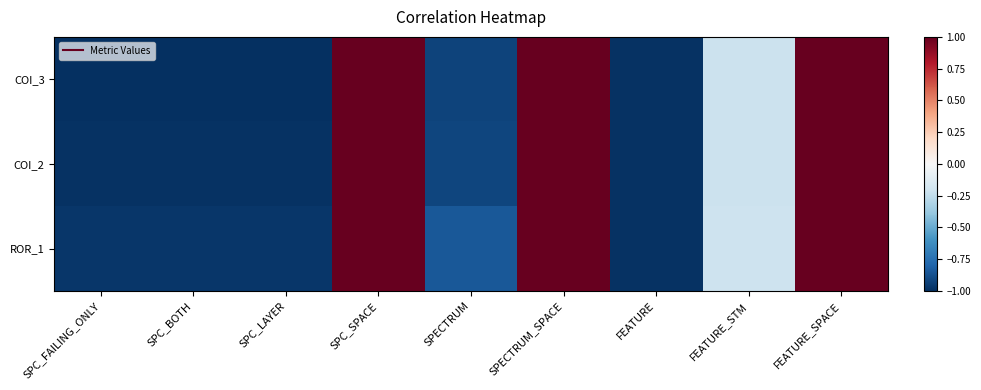

Rank the series by their maximum value, from lowest to highest.

COI_3, COI_2, ROR_1